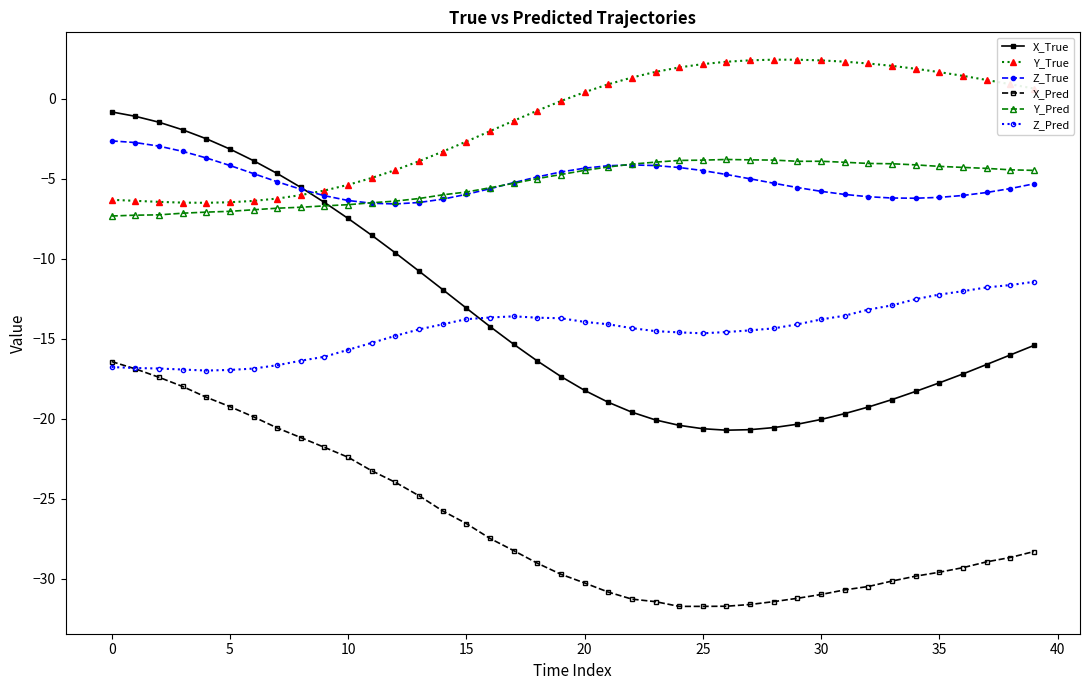

Which series has the largest range (max minus min)?

X_True